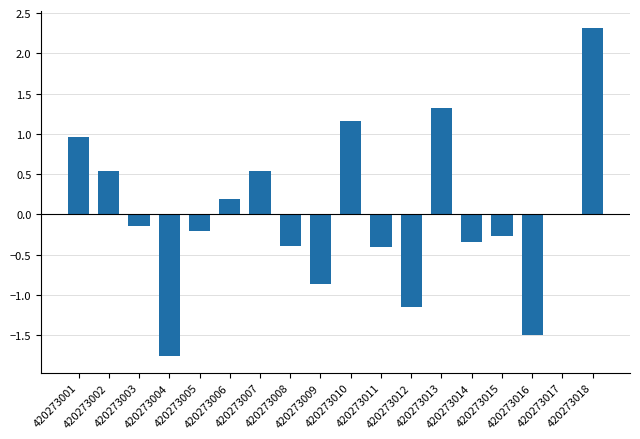

What is the sum of the values at 420273011 and 420273007?

0.1